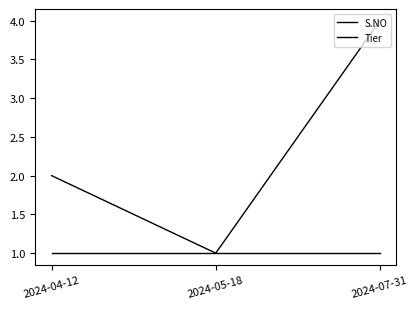

Does the chart display data point markers on the line(s)?

No